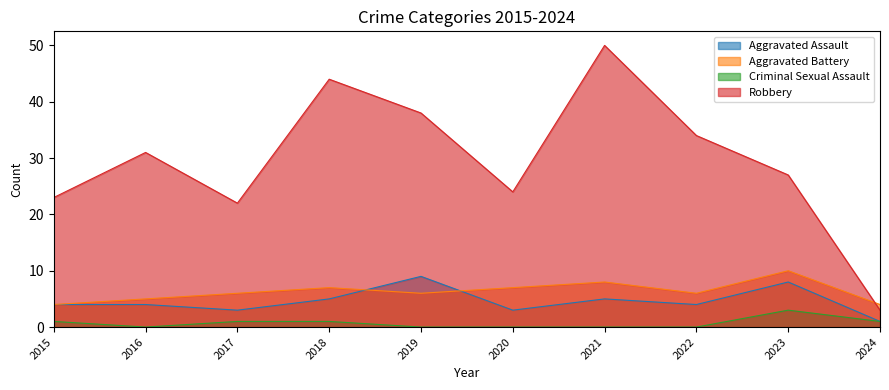

After their last crossing, which series has the higher values: Robbery or Aggravated Battery?

Aggravated Battery